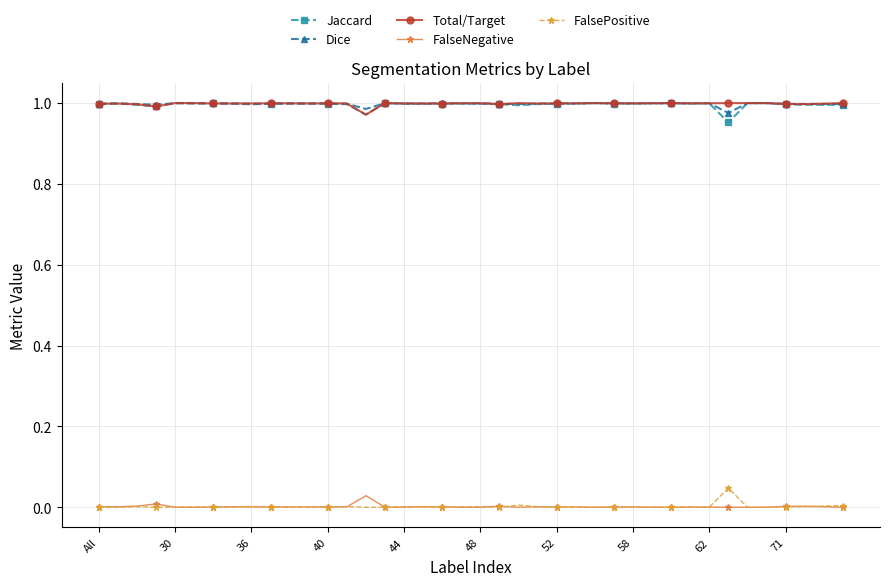

True or false: Total/Target has more than 2 interior local peaks.

True